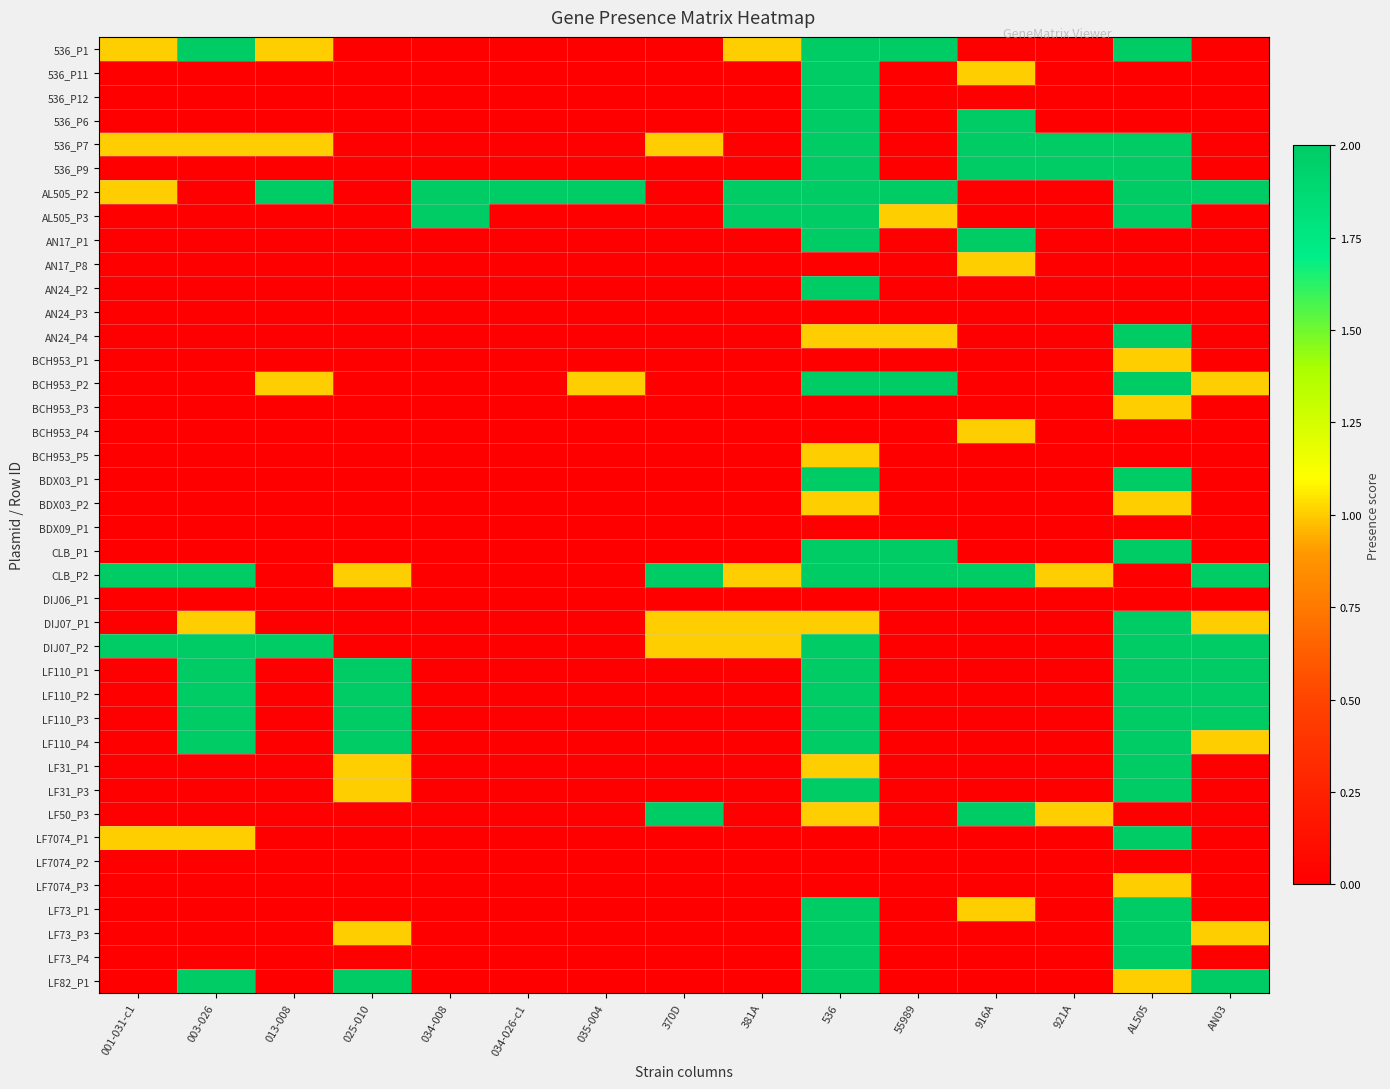

At how many categories does at least one series exceed 0?

15